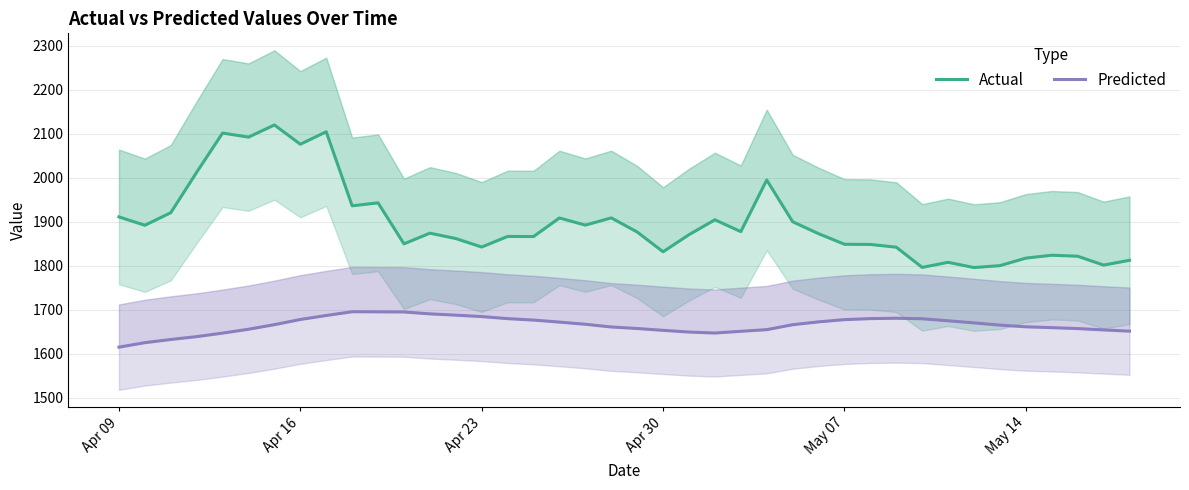

How many interior local peaks does the Predicted series have?

2